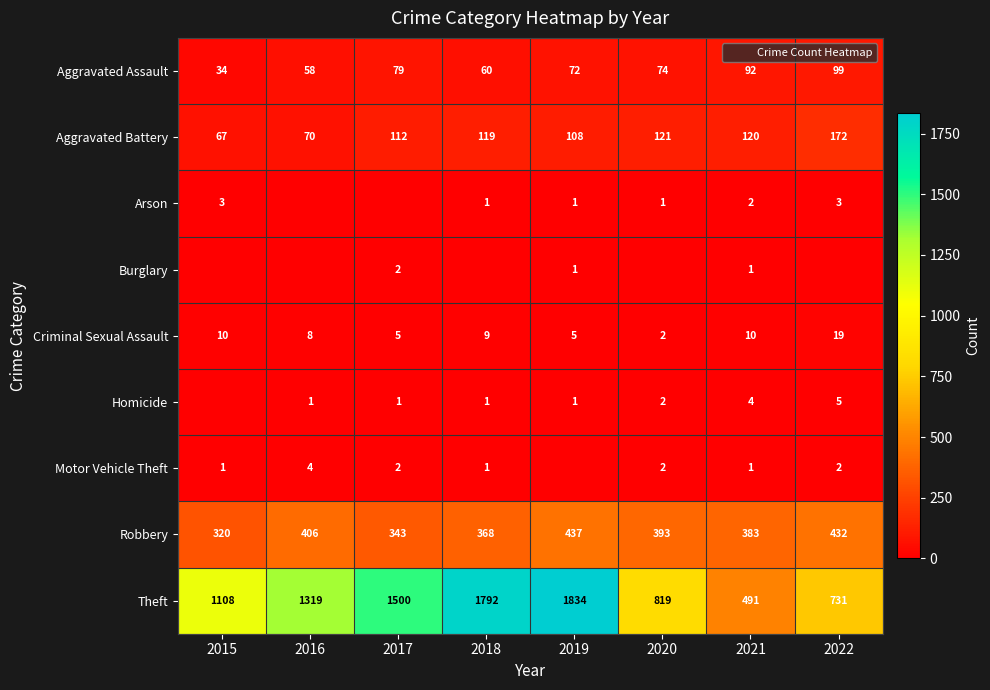

At how many categories does at least one series exceed 1820?

1